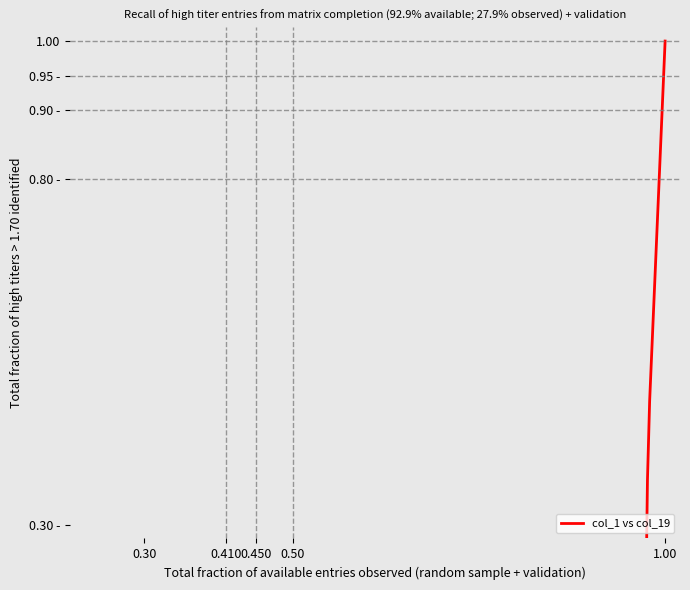

Does the chart display data point markers on the line(s)?

No